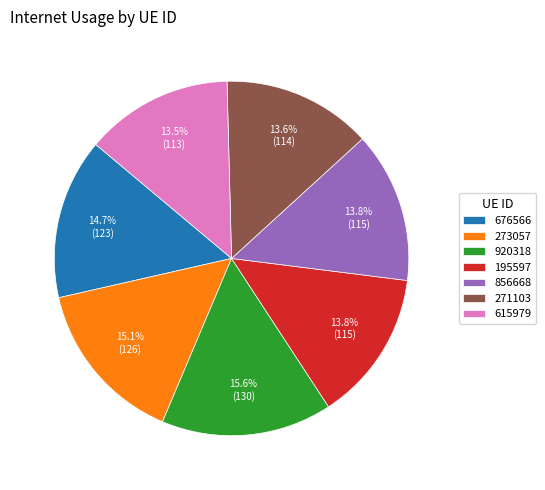

What percentage is the 920318 slice, to the nearest percent?

16%